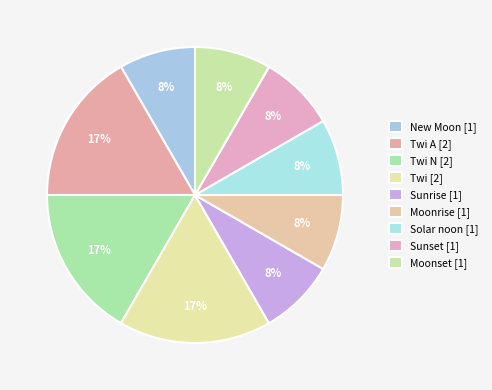

Is there a majority slice in this chart?

No